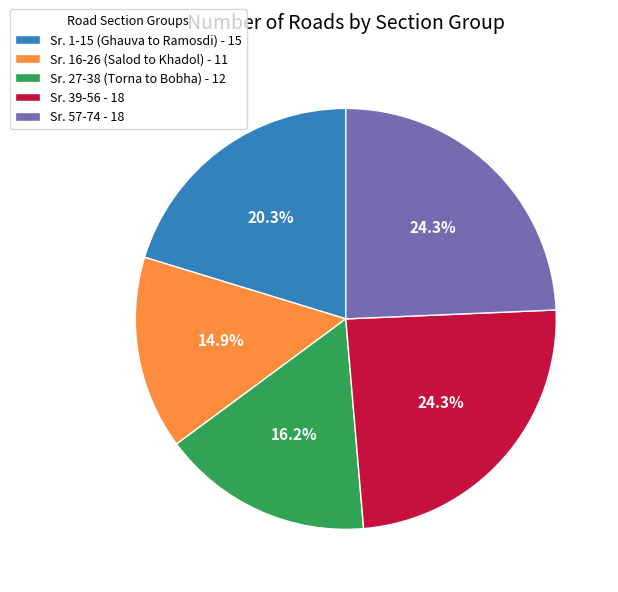

Do Sr. 27-38 (Torna to Bobha) - 12 and Sr. 1-15 (Ghauva to Ramosdi) - 15 together represent more than half of the pie?

No